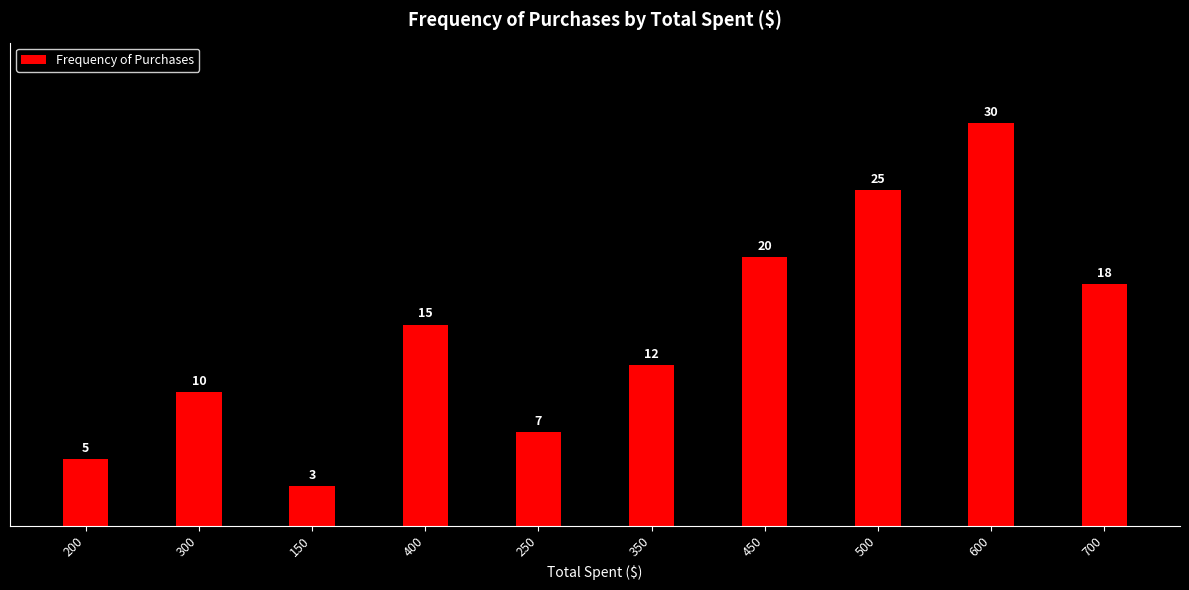

Where is the data nearest to the value 16?

400